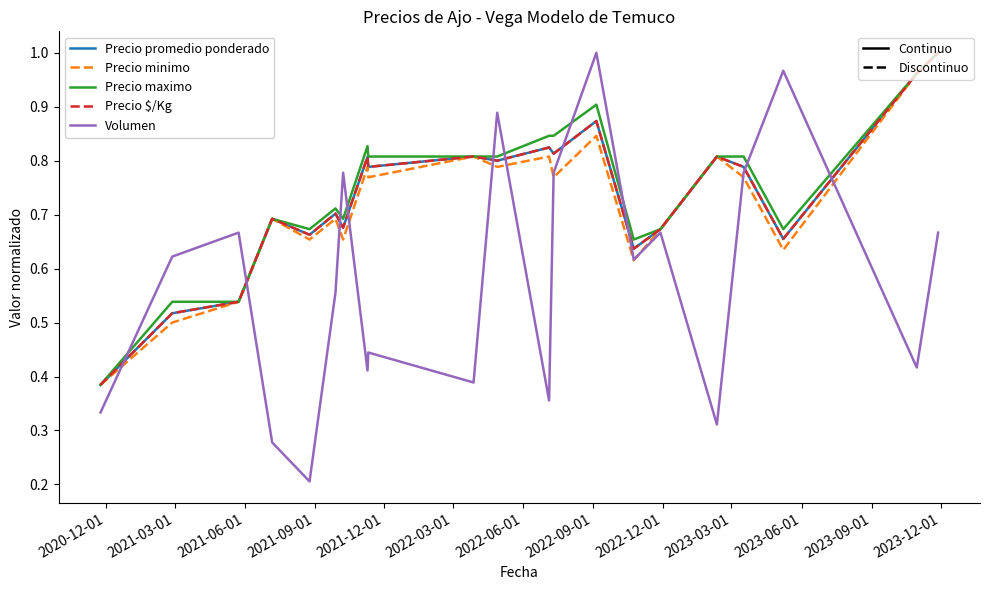

Does the chart have visible grid lines?

No